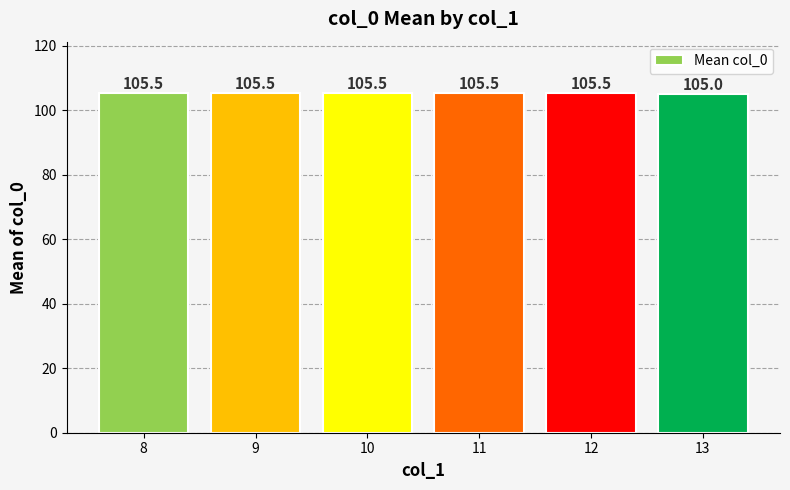

The chart shows a value of 105.5 at 12. True or false?

True